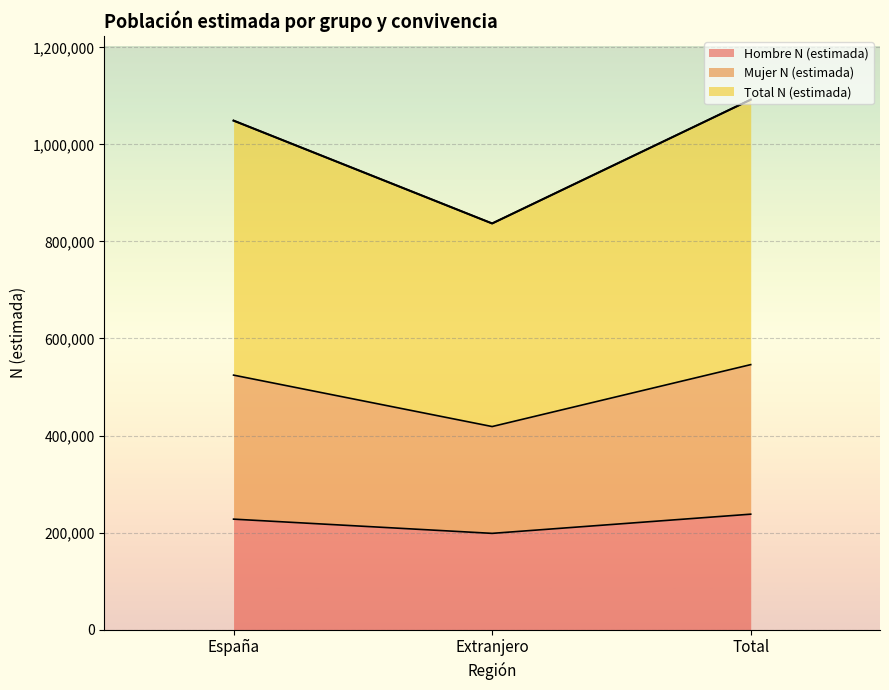

At which label does Total N (estimada) first exceed 1048976?

Total